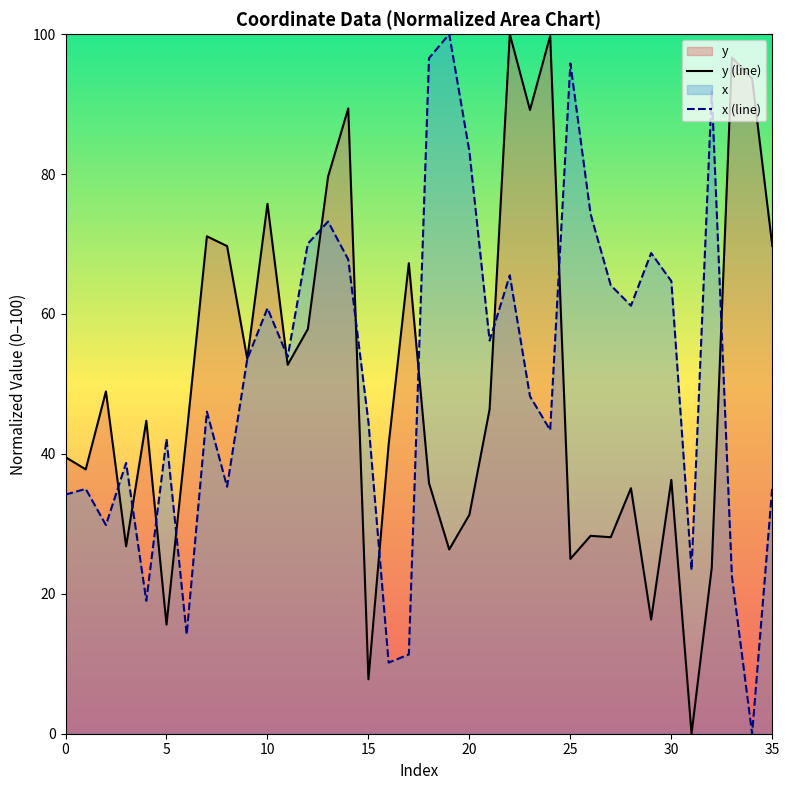

How many data points does each series have?

36